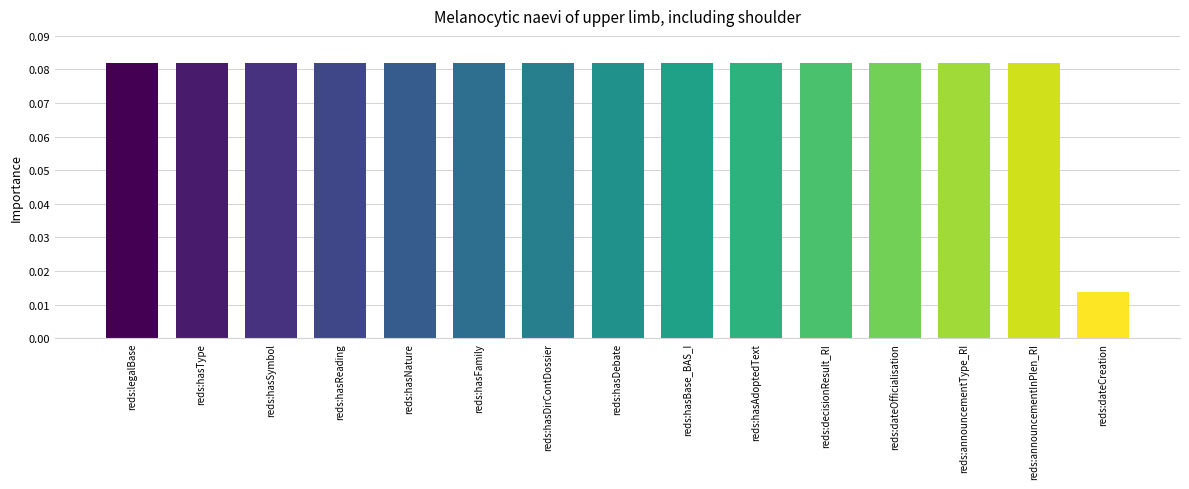

What is the label of the 13th bar from the left?

reds:announcementType_RI